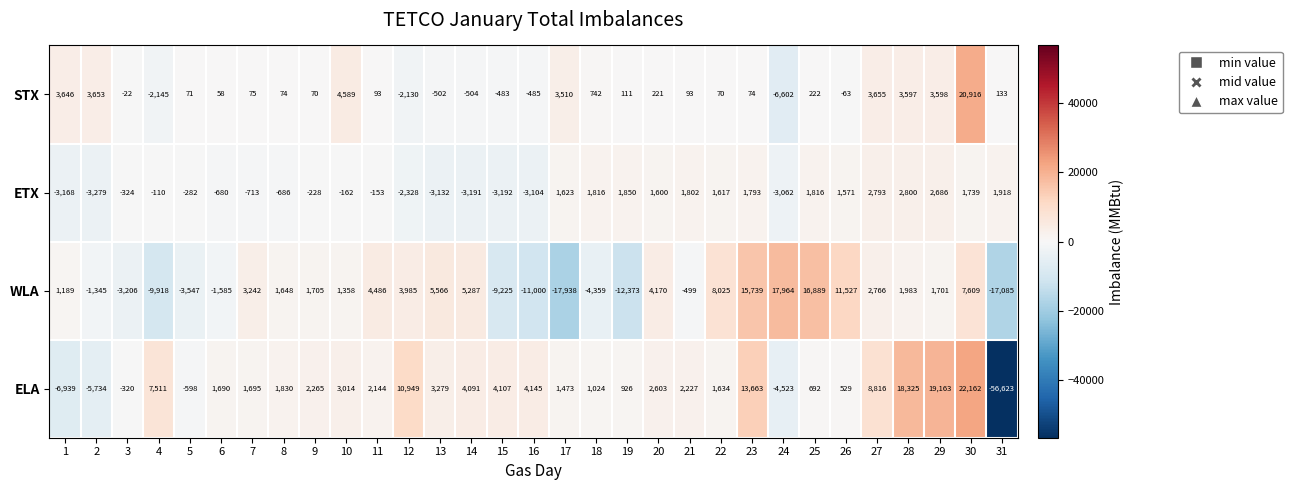

At which category is the sum across all series the highest?

30